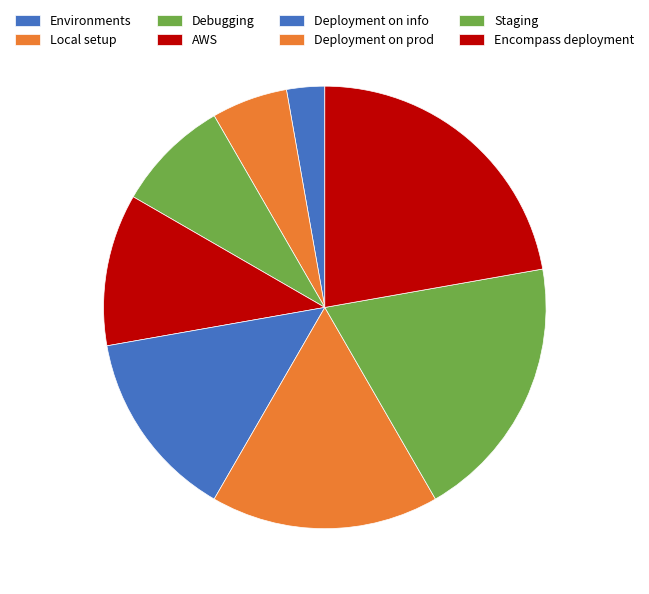

Combined, do Environments and Debugging account for over 50%?

No